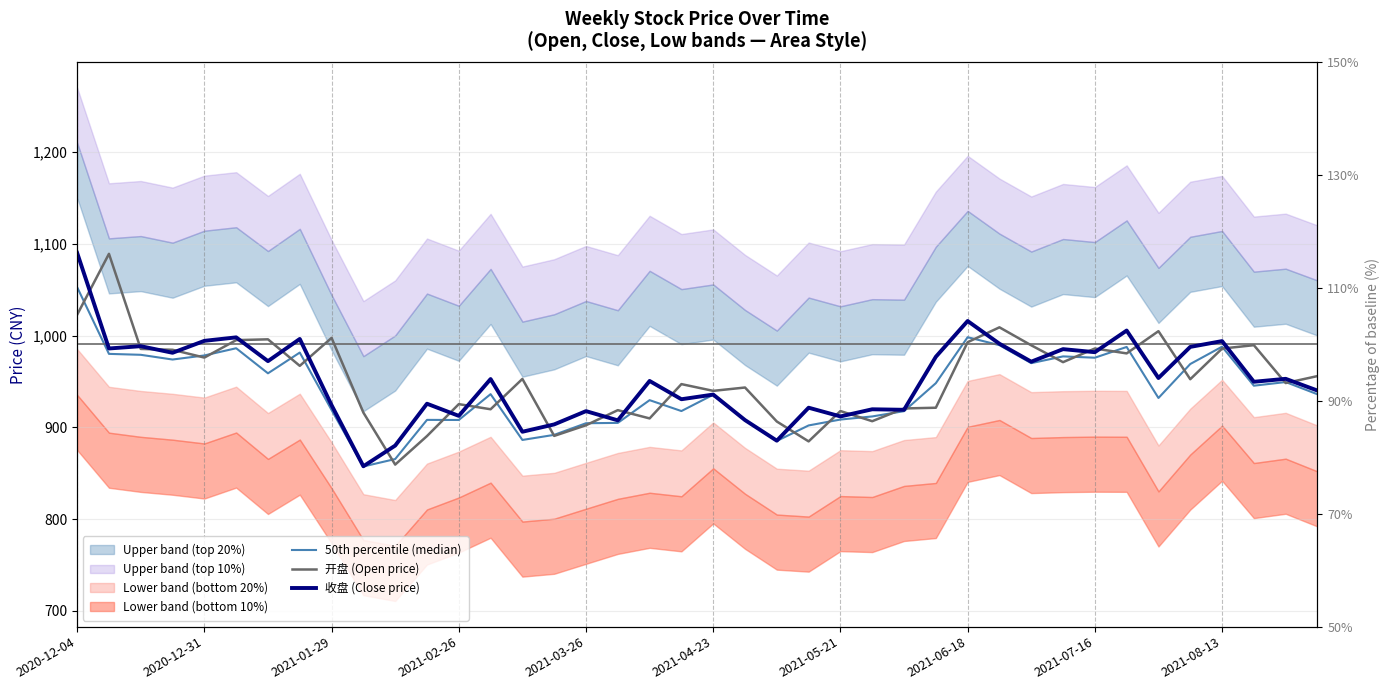

True or false: 收盘 (Close price) and 50th percentile (median) cross at least once.

False